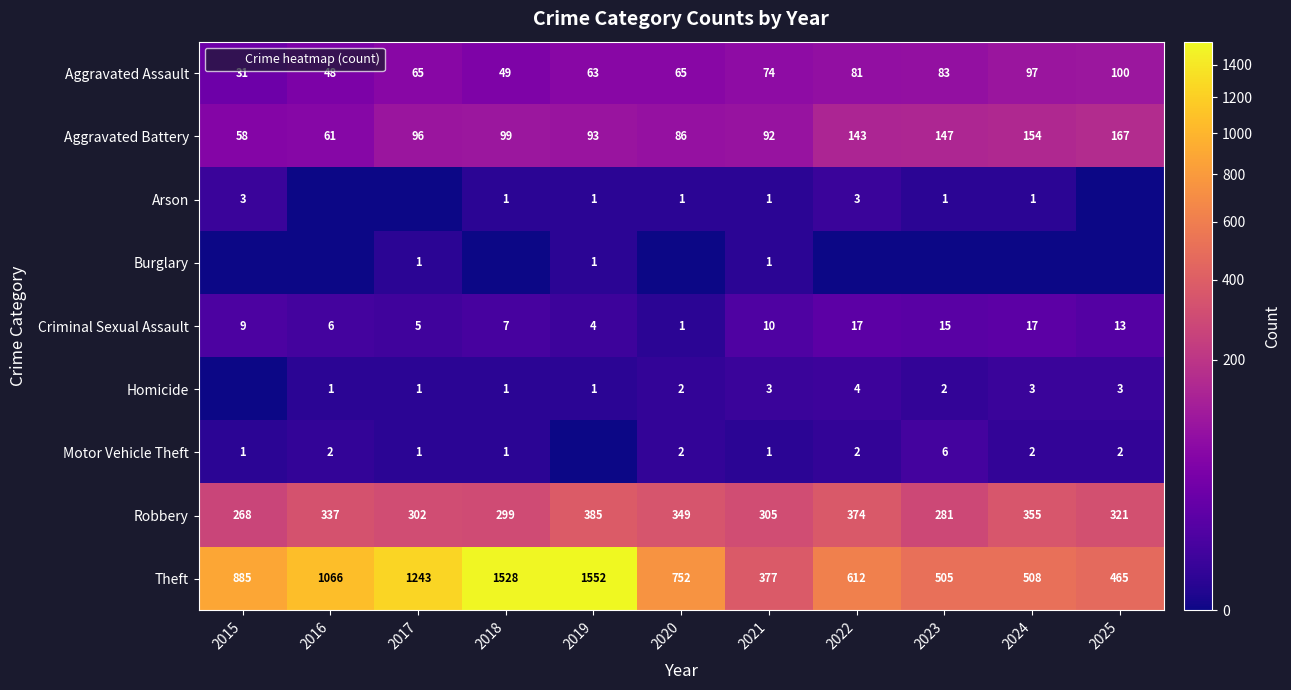

True or false: Criminal Sexual Assault has a value of 2 at 2020.

False